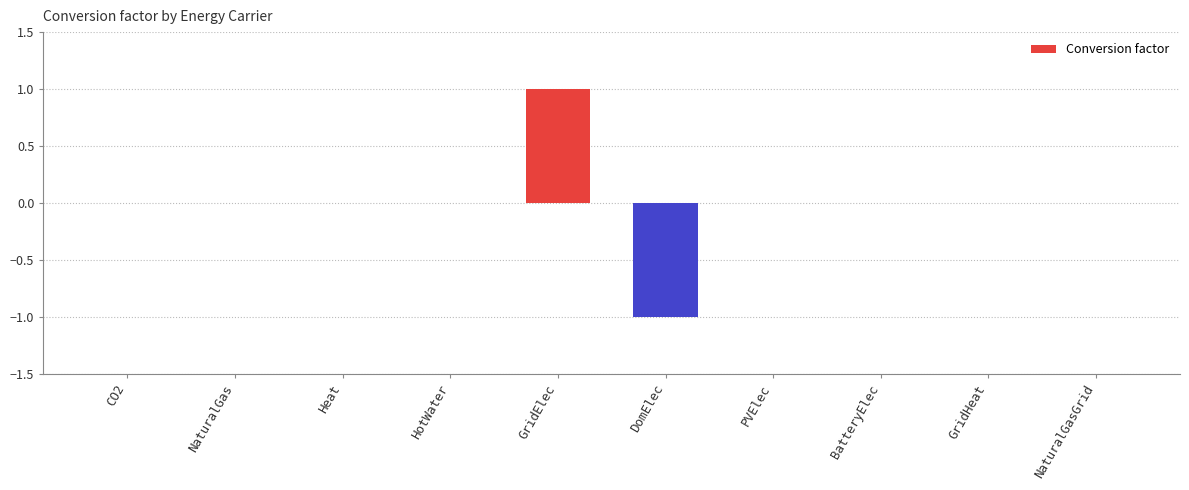

Are the bars horizontal?

No